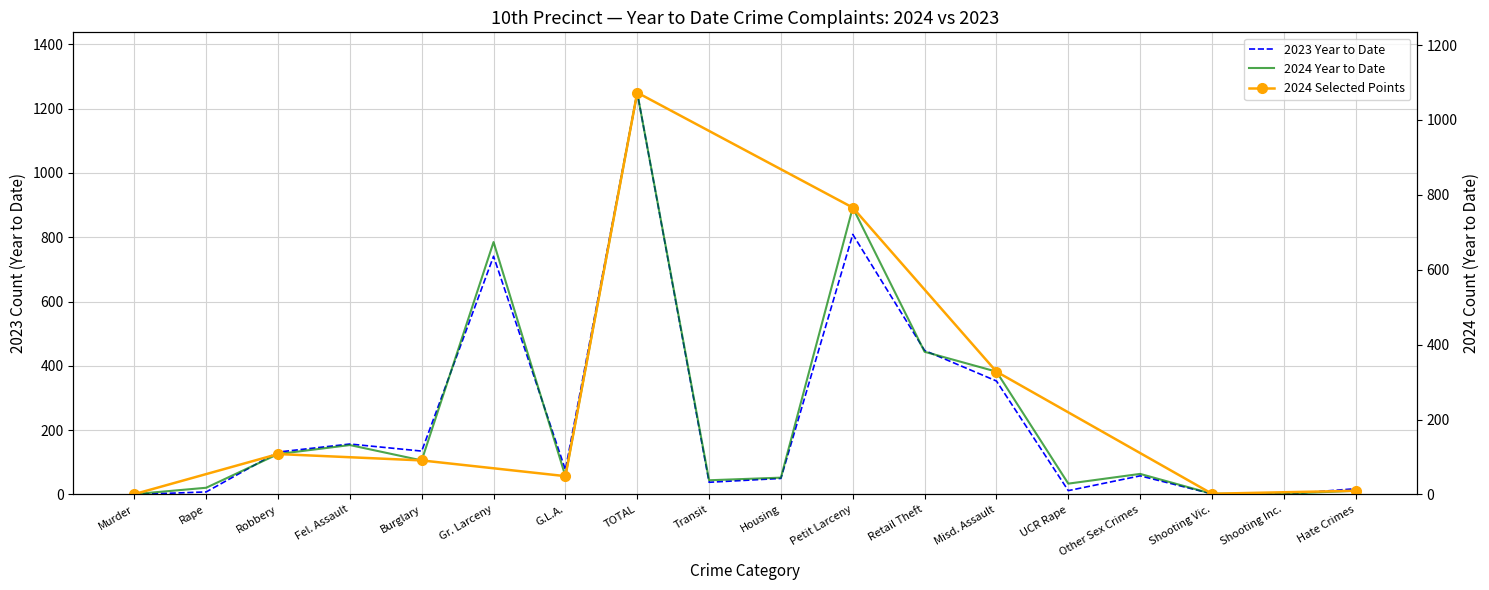

What is the total value across all series at Rape?

26